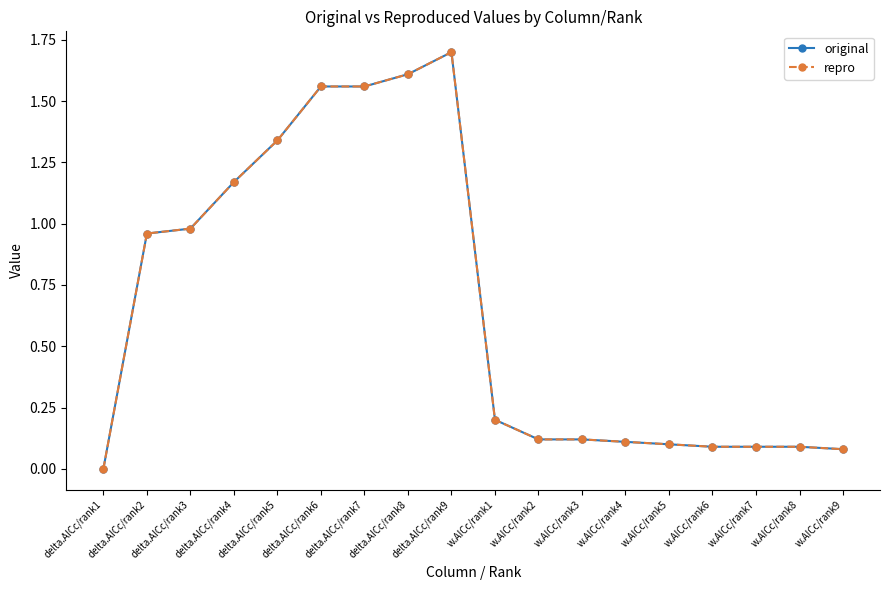

Does the chart have visible grid lines?

No